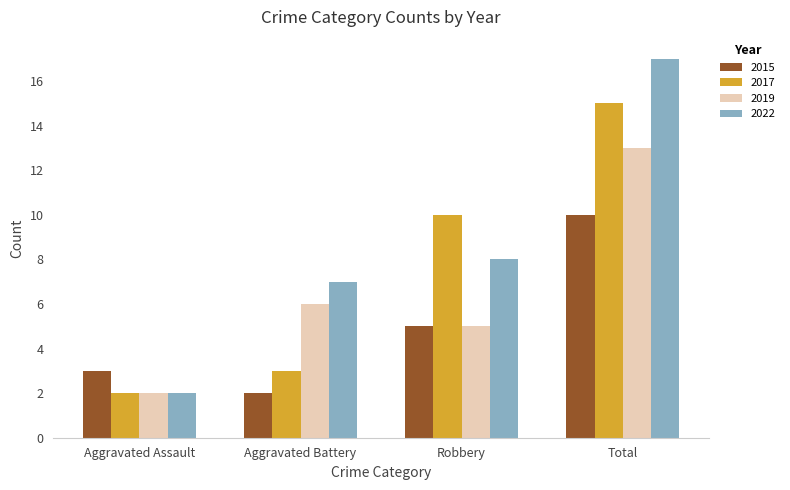

Rank the series by their maximum value, from highest to lowest.

2022, 2017, 2019, 2015